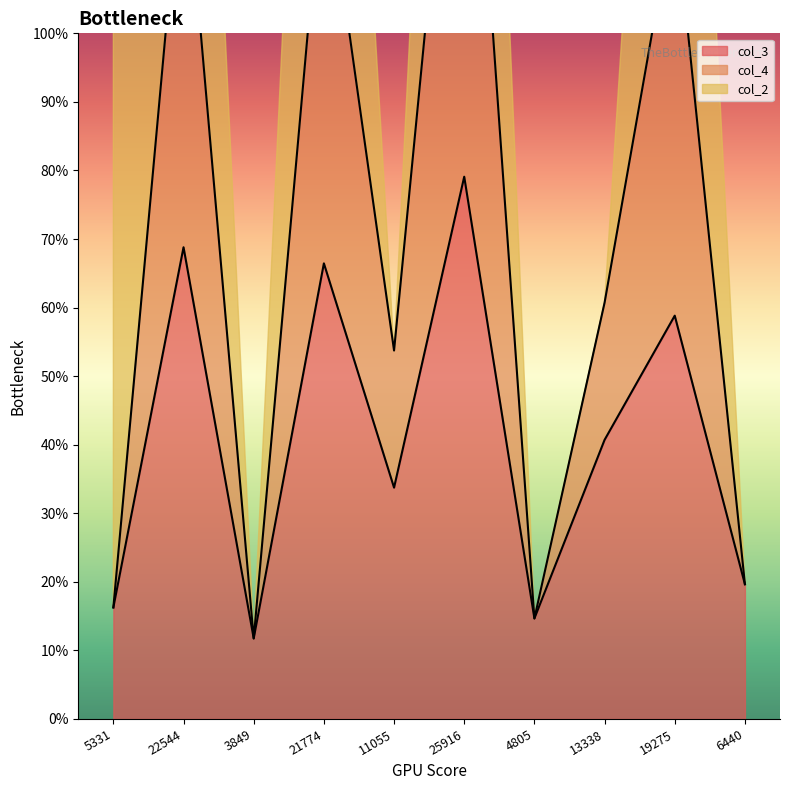

The value of col_4 at 5331 is 0.2. True or false?

True